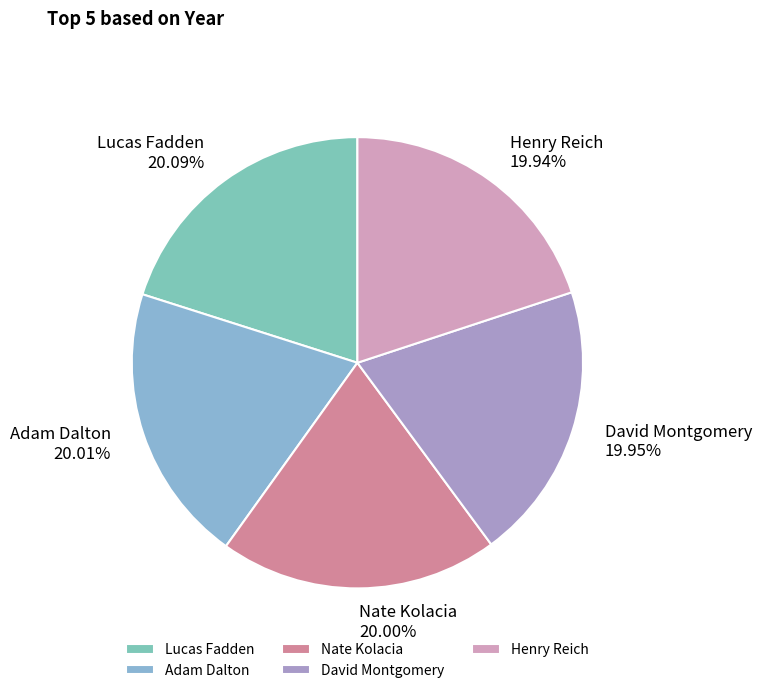

Does any single category account for the majority?

No